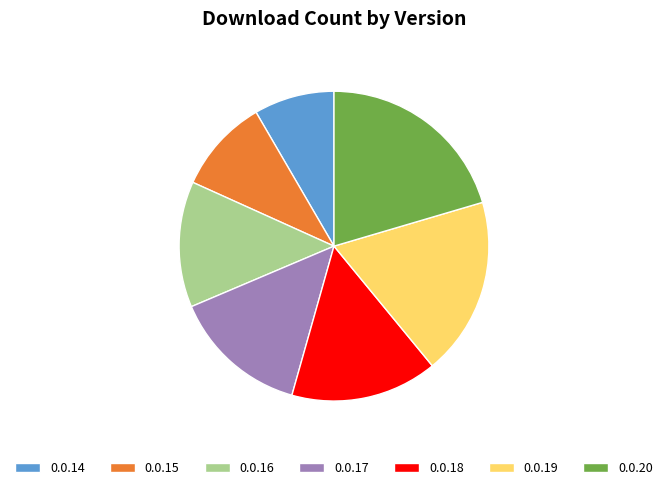

Is it true that 0.0.18 is 15% of the pie?

True